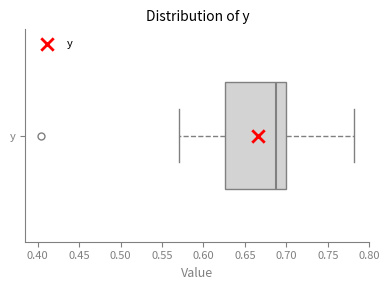

Where does the median line of the box for y sit on the x-axis? The values are not printed on the chart, so give them approximately, as read against the axis.

0.685